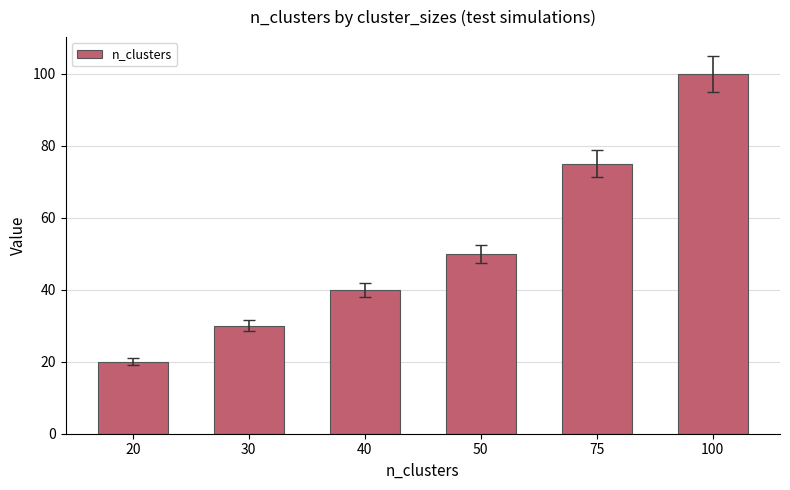

At which label is the value closest to 60?

50